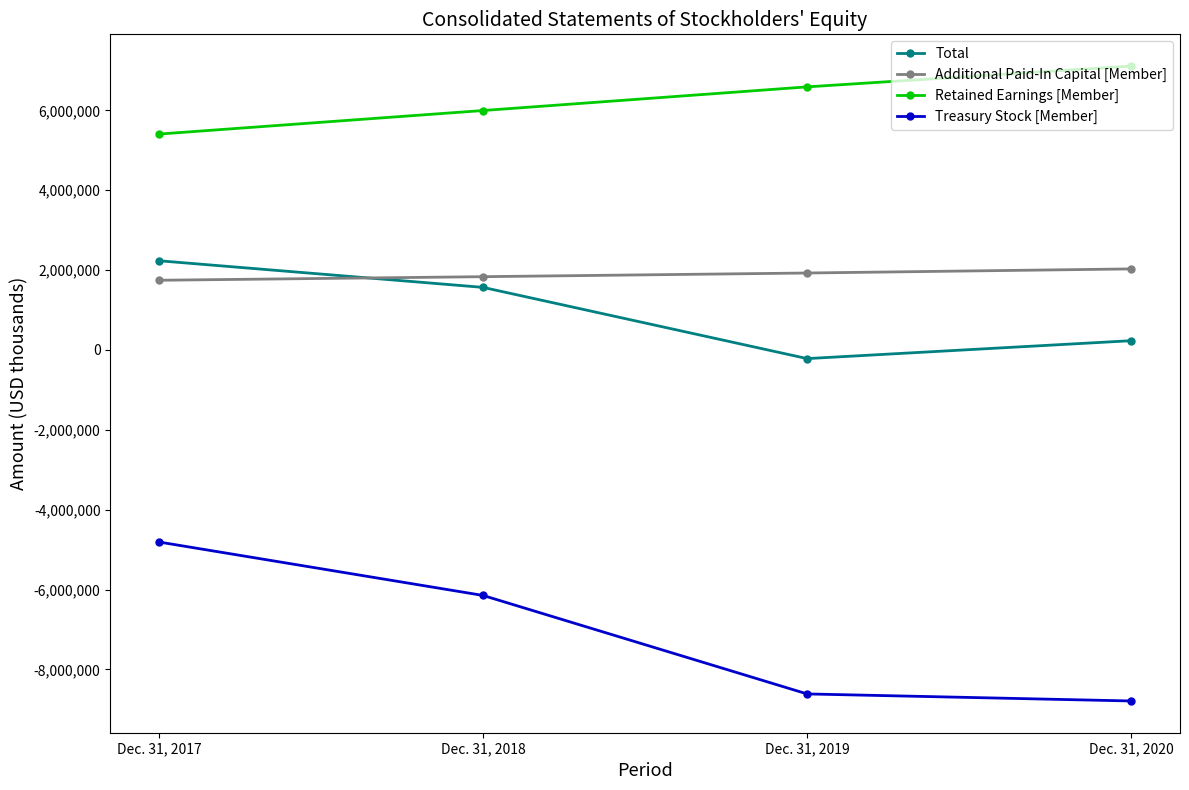

True or false: Total and Retained Earnings [Member] cross at least once.

False